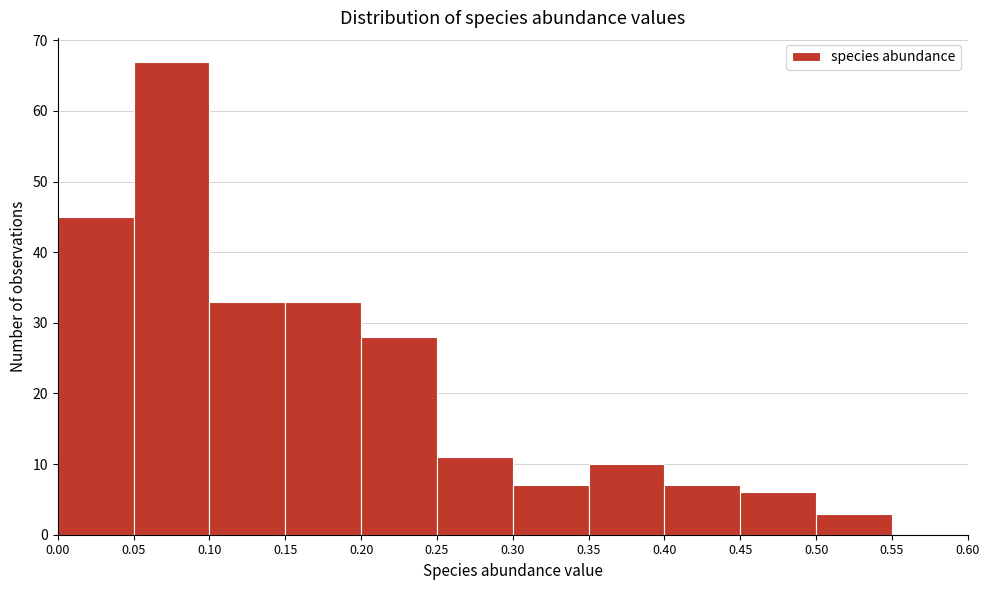

Reading left to right, list every bar in this chart as the range it spans on the x-axis followed by its height. The values are not printed on the chart, so give them approximately, as read against the axis.

0.00 to 0.05: 45
0.05 to 0.10: 67
0.10 to 0.15: 33
0.15 to 0.20: 33
0.20 to 0.25: 28
0.25 to 0.30: 11
0.30 to 0.35: 7
0.35 to 0.40: 10
0.40 to 0.45: 7
0.45 to 0.50: 6
0.50 to 0.55: 3
0.55 to 0.60: 0